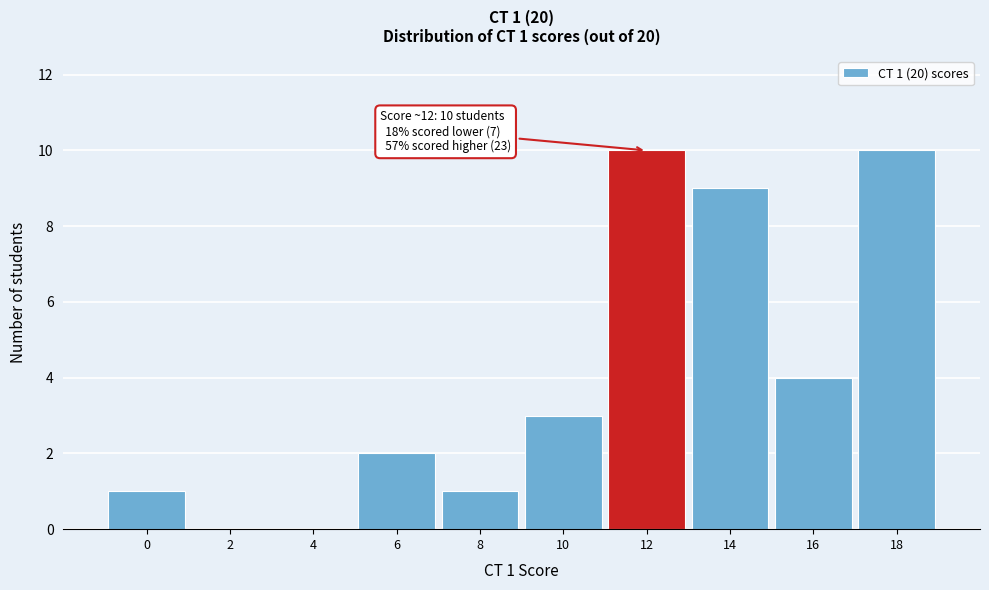

Reading left to right, what are all the values shown in this chart?

0=1	2=0	4=0	6=2	8=1	10=3	12=10	14=9	16=4	18=10